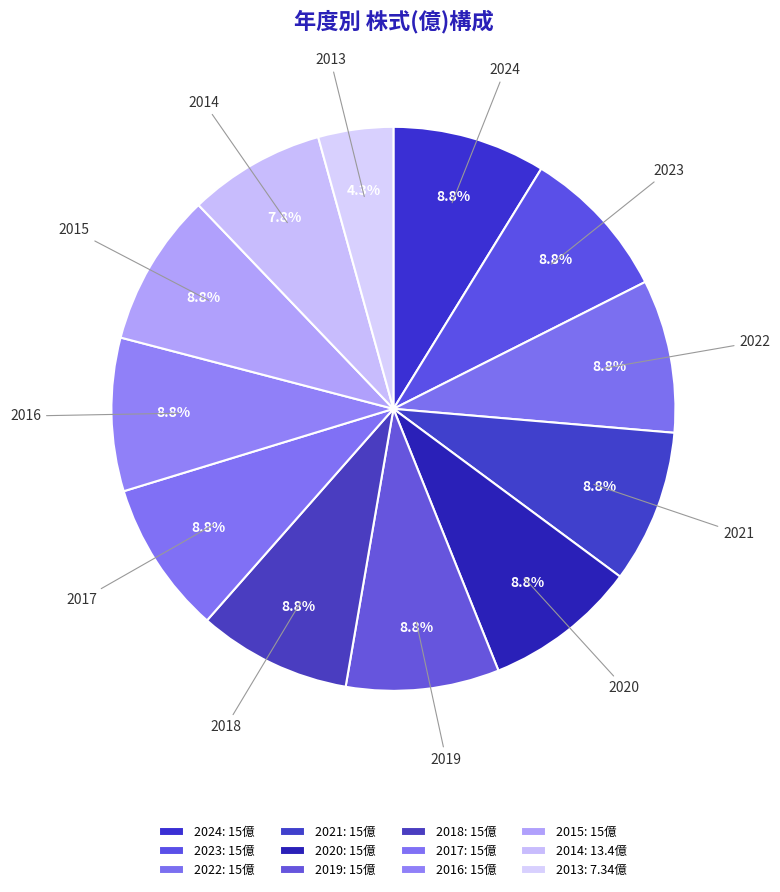

What is the smallest slice in the pie chart?

2013